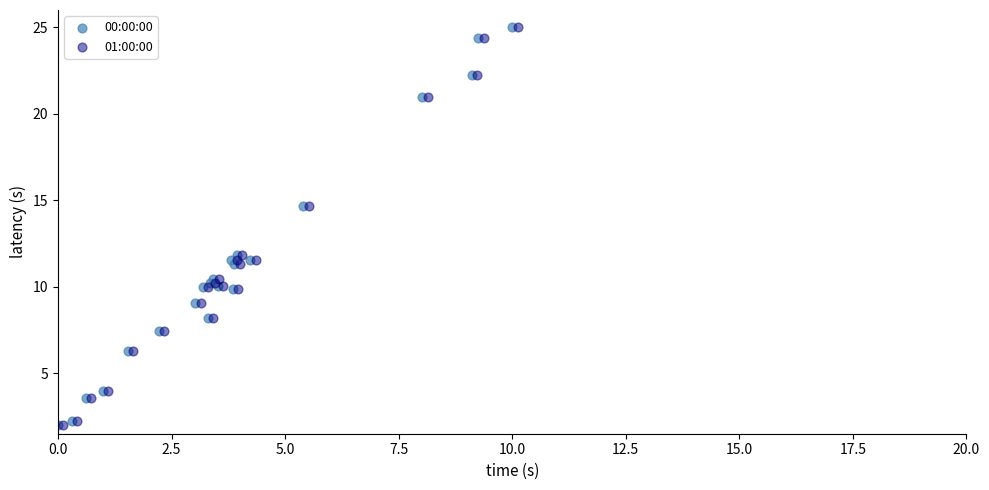

What are all the series names shown in the legend?

00:00:00, 01:00:00